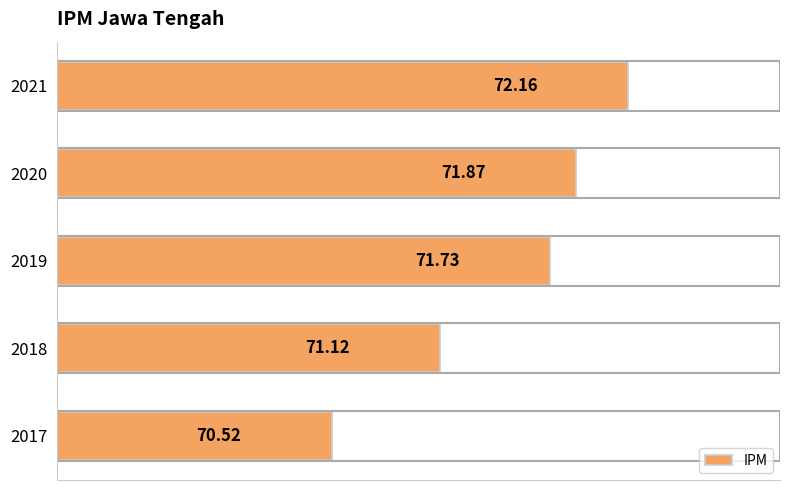

What is the average value?

71.5